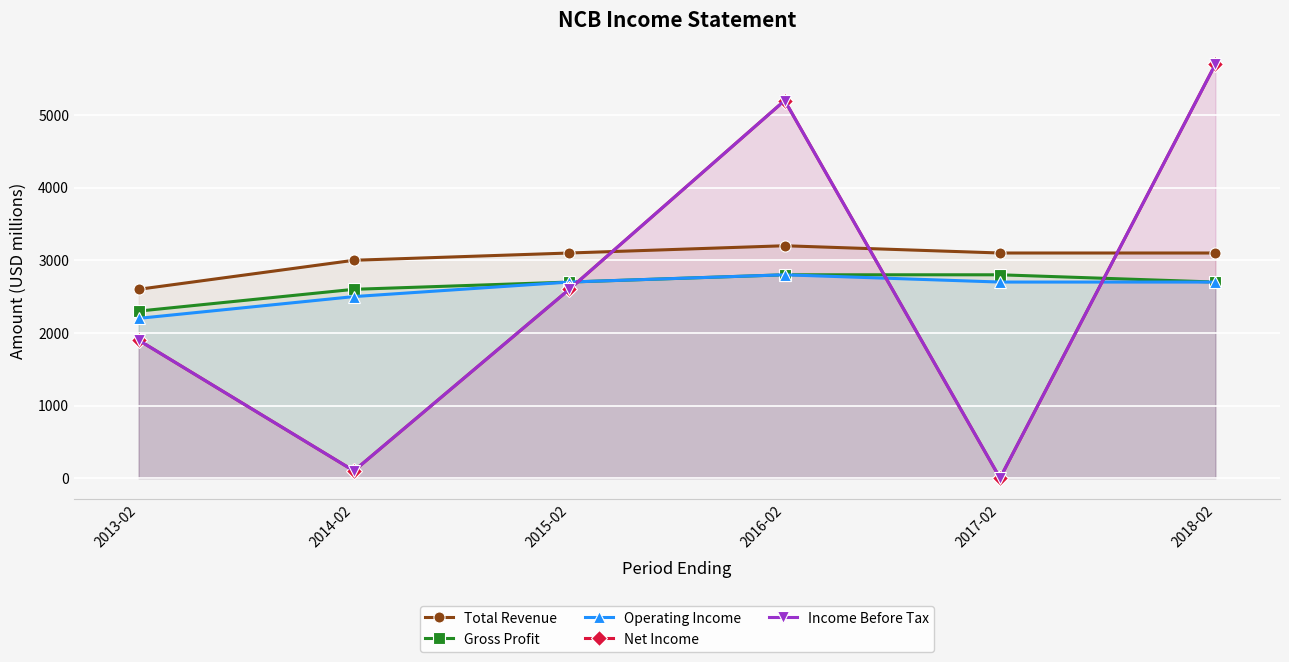

True or false: Operating Income and Gross Profit cross at least once.

False